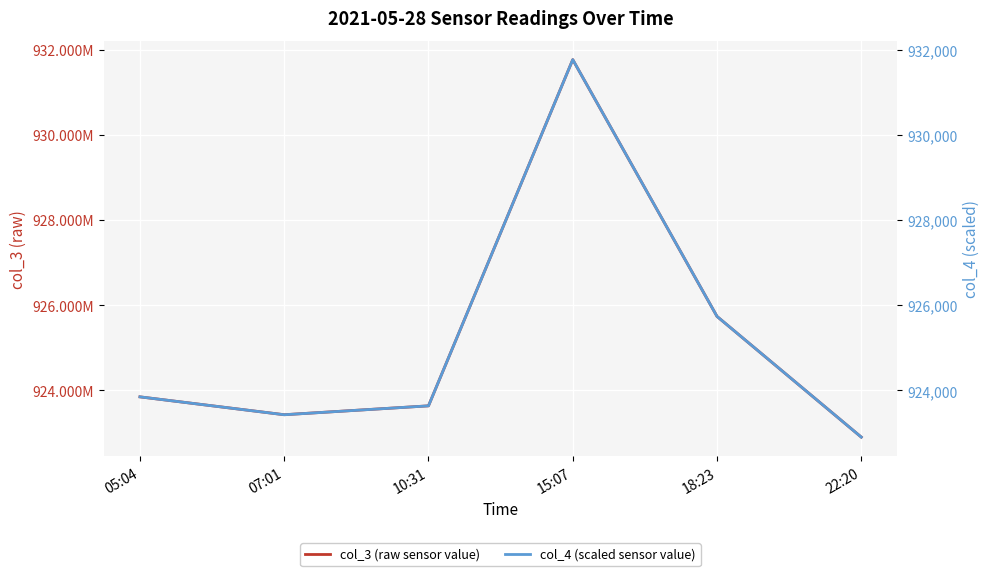

What is the smallest value displayed?

922904